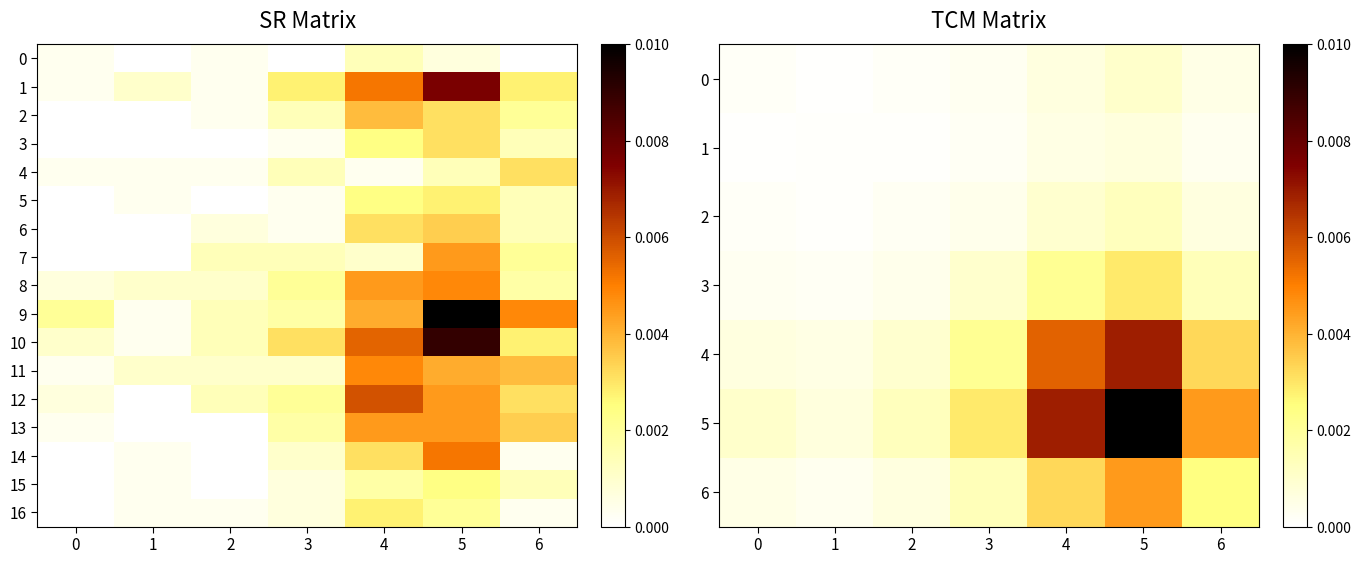

At which category is the sum across all series the highest?

5